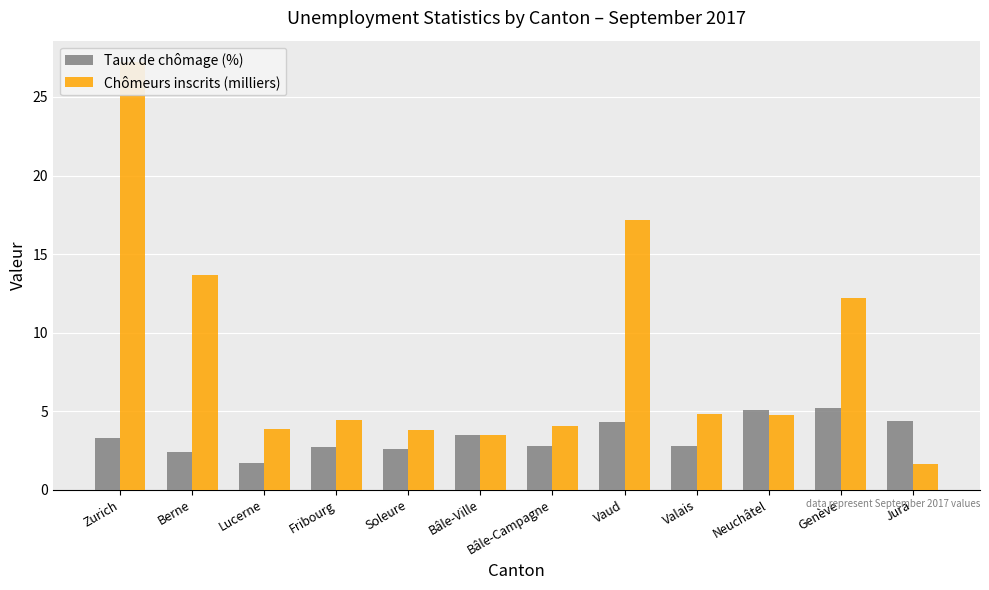

What is the total value across all series at Zurich?

30.5